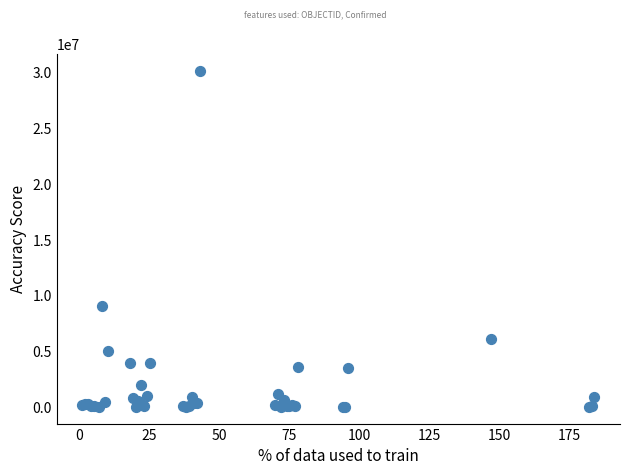

What Y value in the scatter plot is closest to 15077059?

9052083